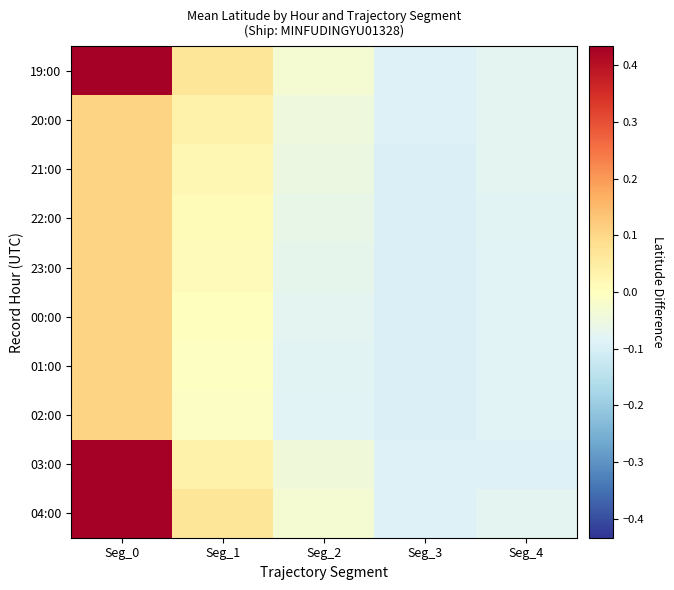

At which category is the sum across all series the highest?

Seg_0